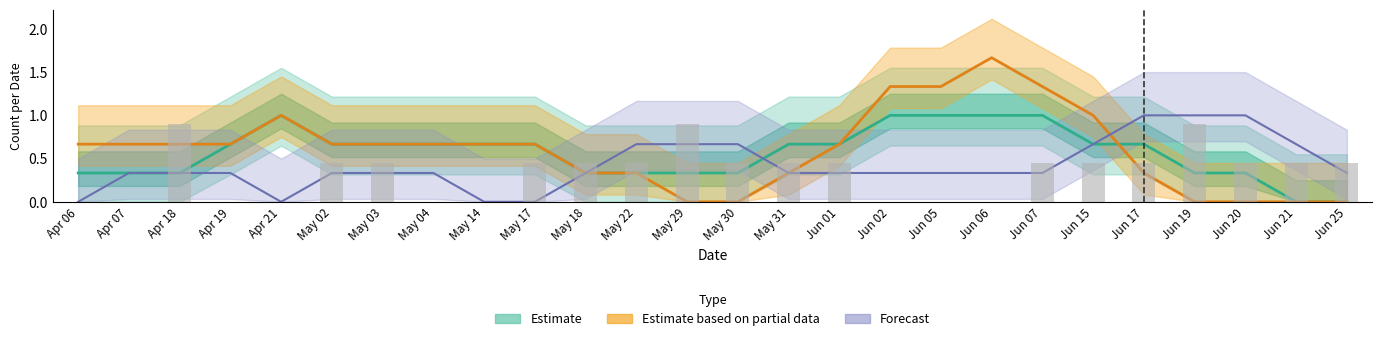

The value of target_0 at May 17 is 2. True or false?

False